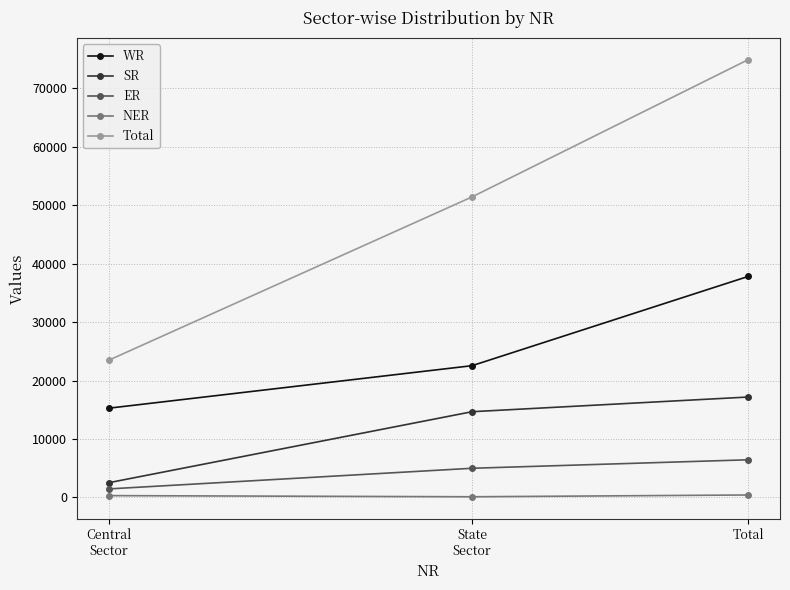

List the series in order of their peak value, highest first.

Total, WR, SR, ER, NER